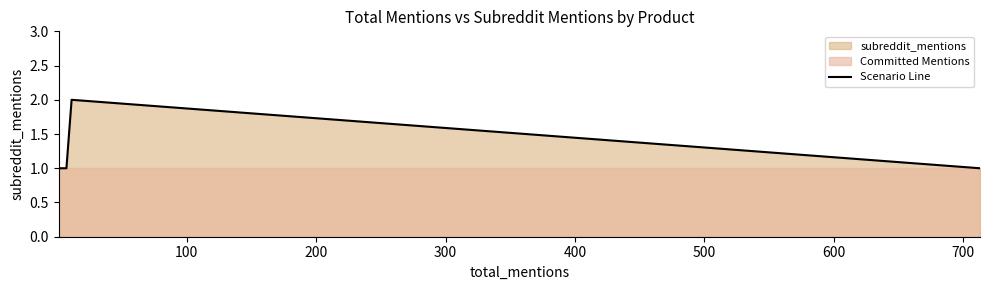

Reading right to left, list all the values displayed in this chart.

1	2	1	1	1